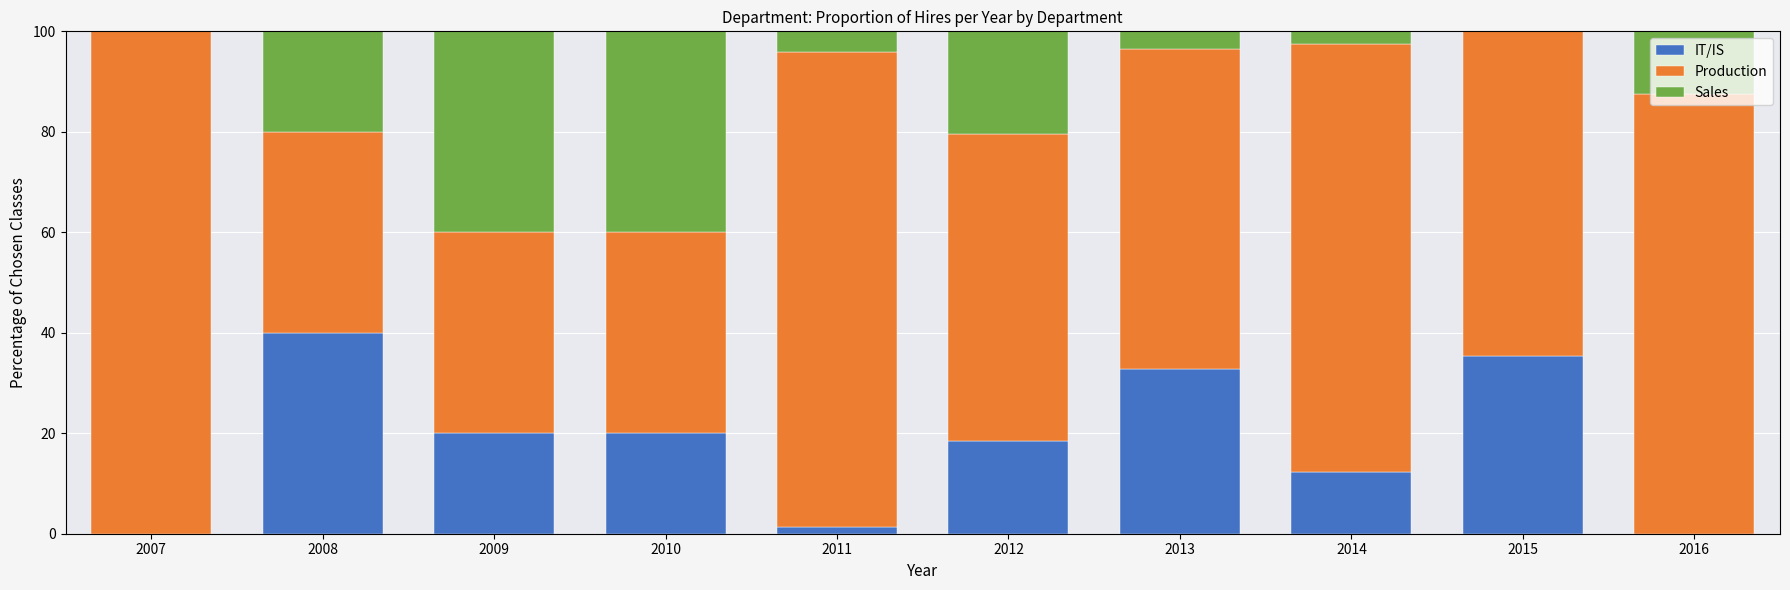

Count the number of data series in this chart.

3